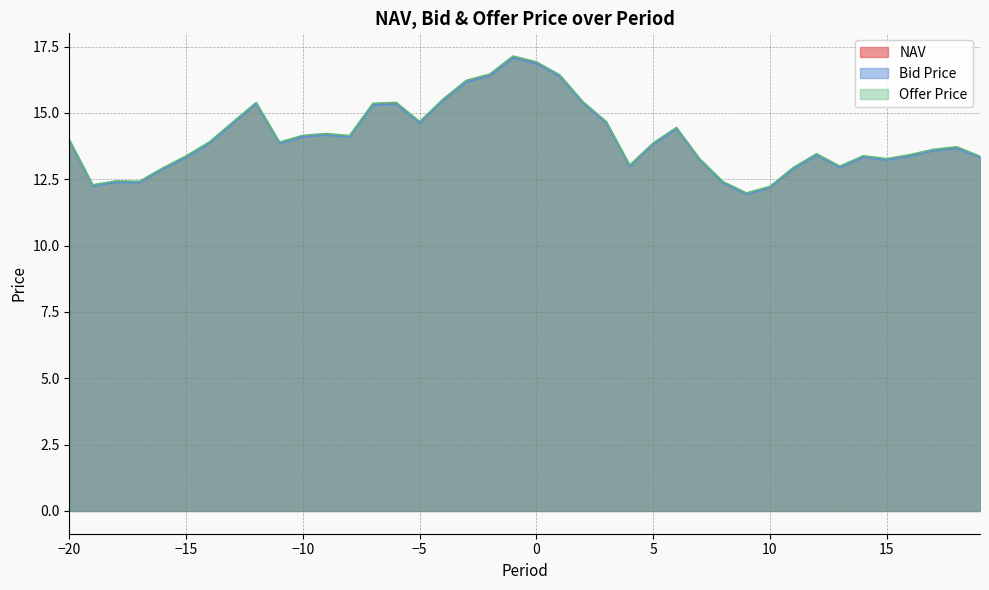

Where is Bid Price nearest to the value 14?

-20